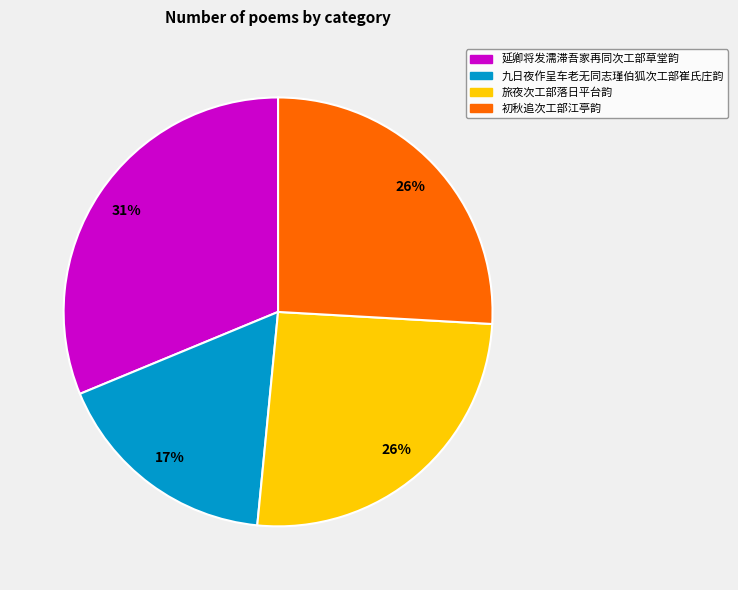

Is there any slice that represents more than half of the pie?

No